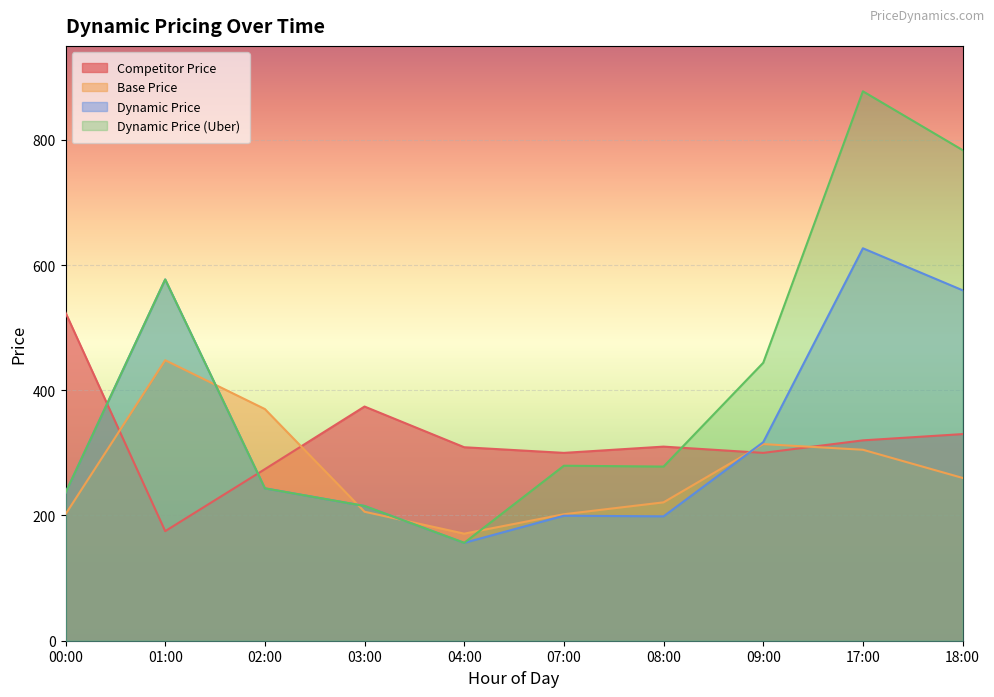

What is the minimum value shown in the chart?

156.3